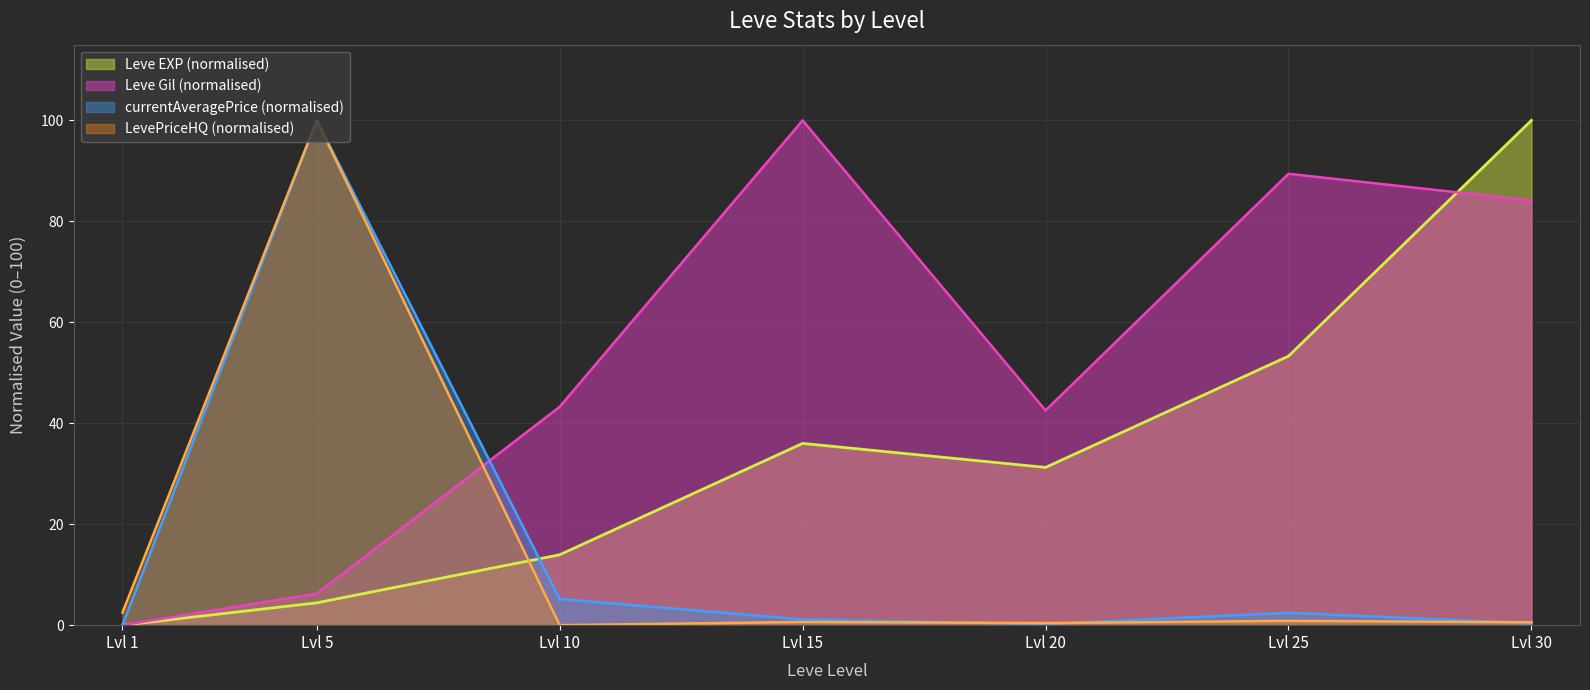

True or false: LevePriceHQ has more than 2 interior local peaks.

True